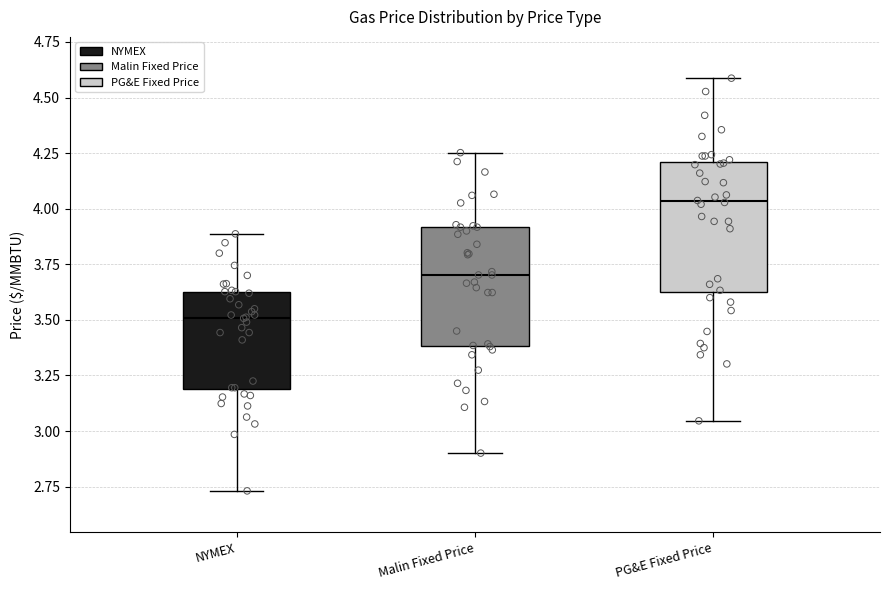

Which box has the highest median line?

PG&E Fixed Price